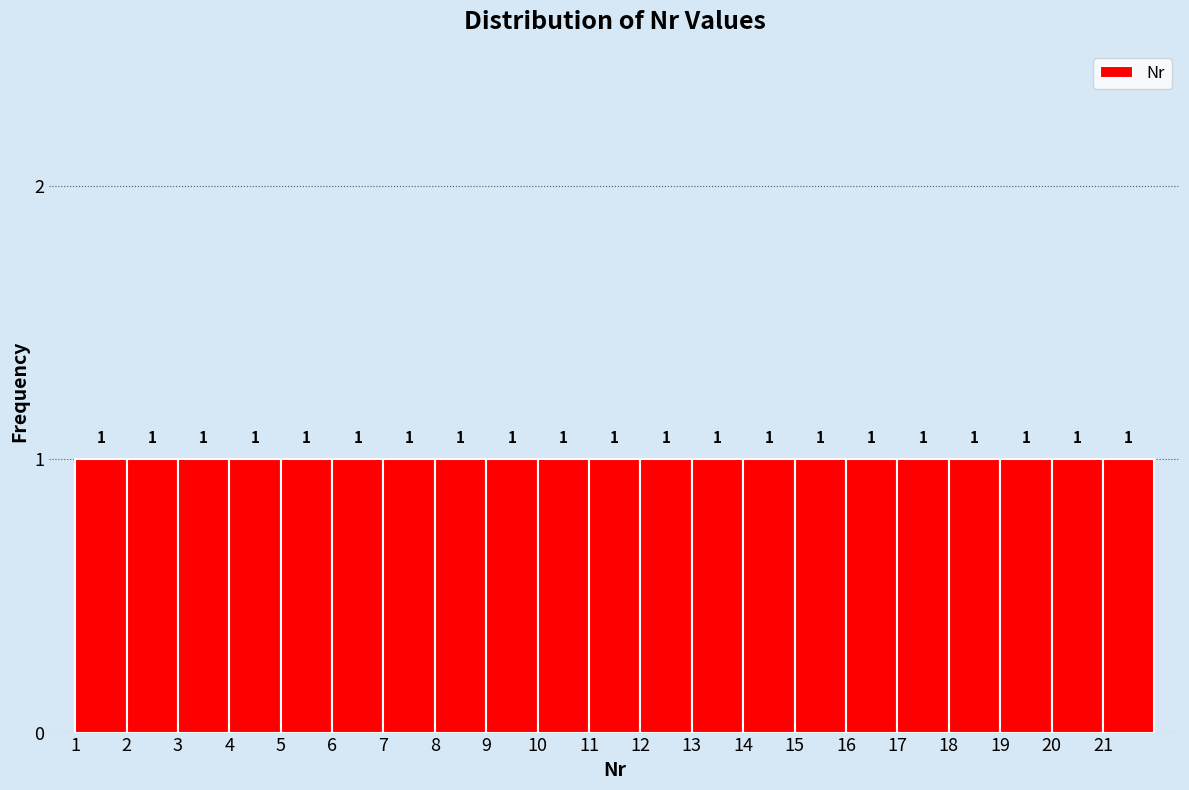

Reading left to right, list every bar in this chart as the range it spans on the x-axis followed by its height.

1 to 2: 1
2 to 3: 1
3 to 4: 1
4 to 5: 1
5 to 6: 1
6 to 7: 1
7 to 8: 1
8 to 9: 1
9 to 10: 1
10 to 11: 1
11 to 12: 1
12 to 13: 1
13 to 14: 1
14 to 15: 1
15 to 16: 1
16 to 17: 1
17 to 18: 1
18 to 19: 1
19 to 20: 1
20 to 21: 1
21 to 22: 1